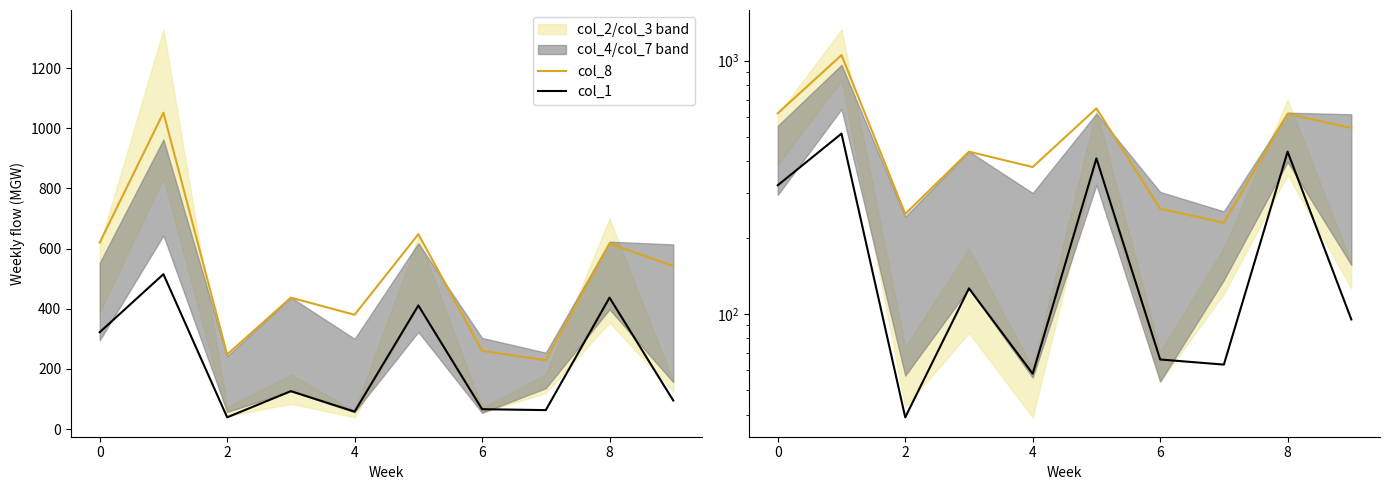

True or false: col_1 and col_8 cross at least once.

False